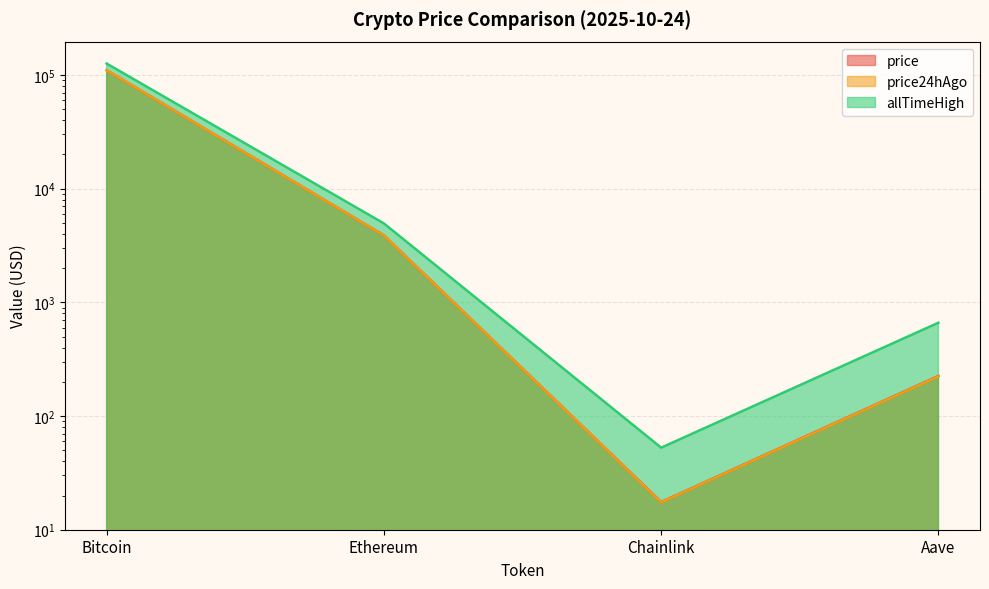

Reading right to left, transcribe all the data shown in this chart.

price: Aave=225.2	Chainlink=17.5	Ethereum=3881.0	Bitcoin=110023.0
price24hAgo: Aave=223.8	Chainlink=17.4	Ethereum=3875.9	Bitcoin=109975.0
allTimeHigh: Aave=661.7	Chainlink=52.7	Ethereum=4946.1	Bitcoin=126080.0